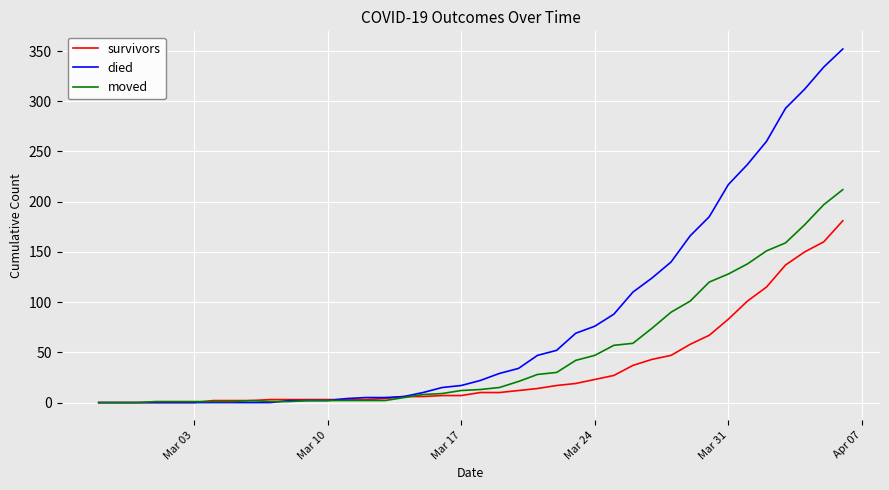

Which series has the widest spread of values?

died